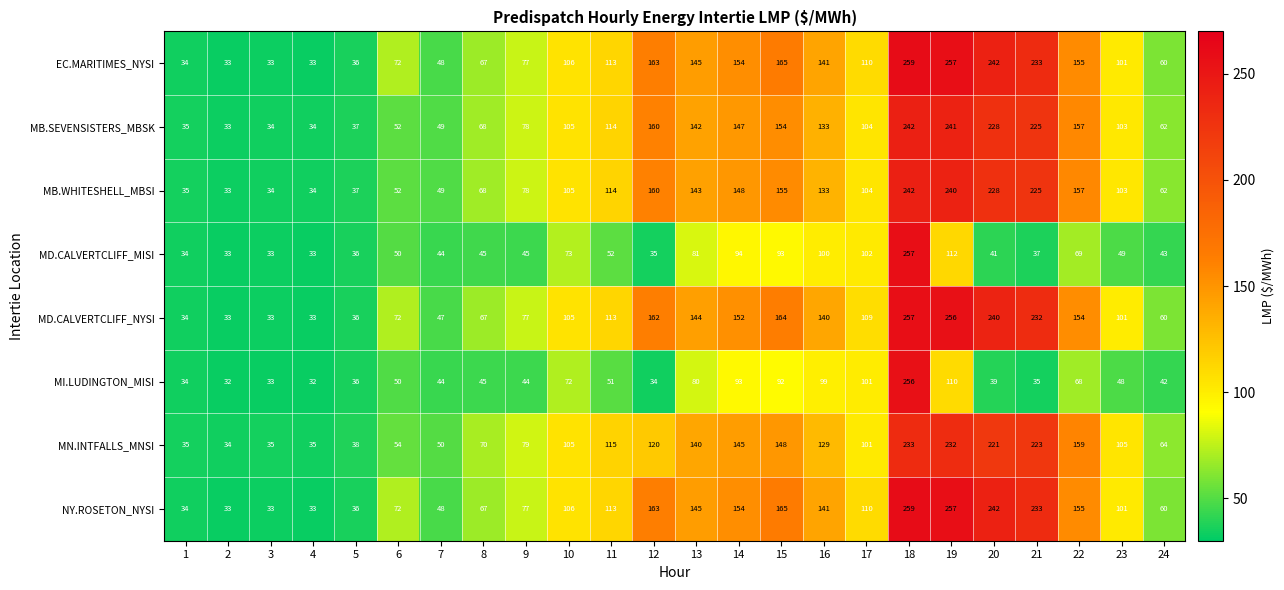

What is the difference between the second highest and minimum values in the MI.LUDINGTON_MISI series?

78